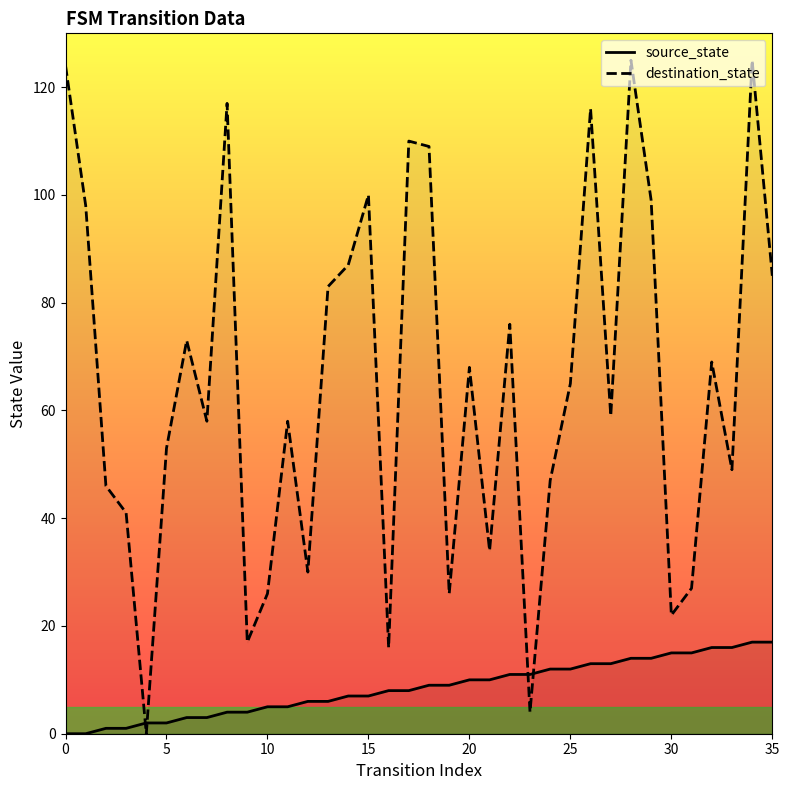

Which series has the largest range (max minus min)?

destination_state